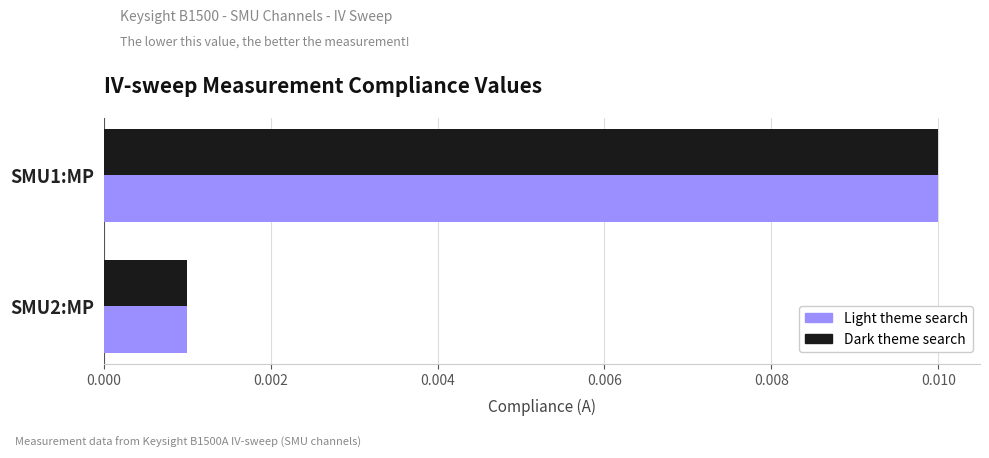

How many series are shown in this chart?

2